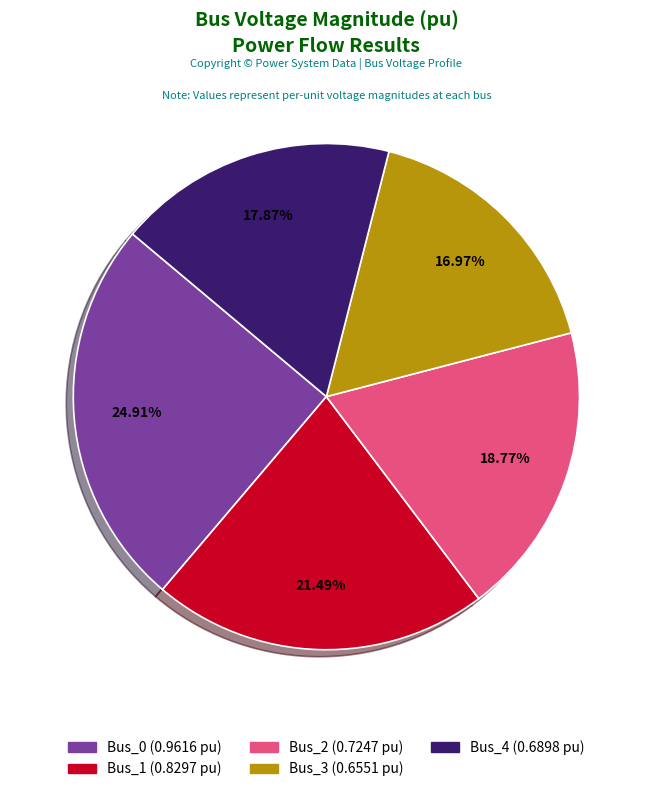

Which slice is the largest?

Bus_0